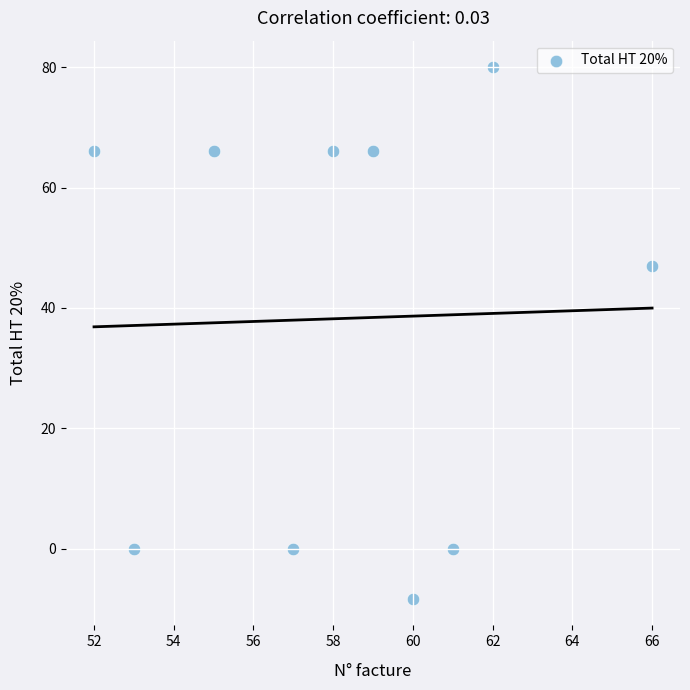

What is the range of Y values (max minus min)?

88.3